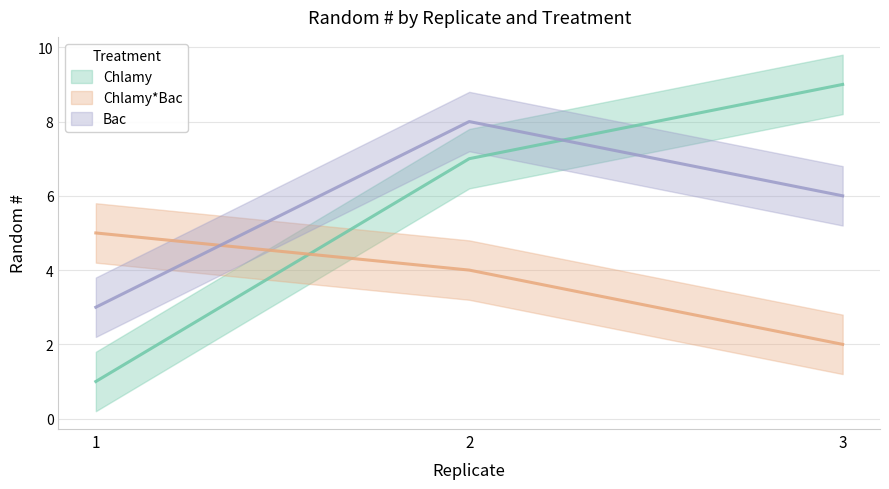

Reading left to right, transcribe all the data shown in this chart.

Chlamy: 1	7	9
Chlamy*Bac: 5	4	2
Bac: 3	8	6